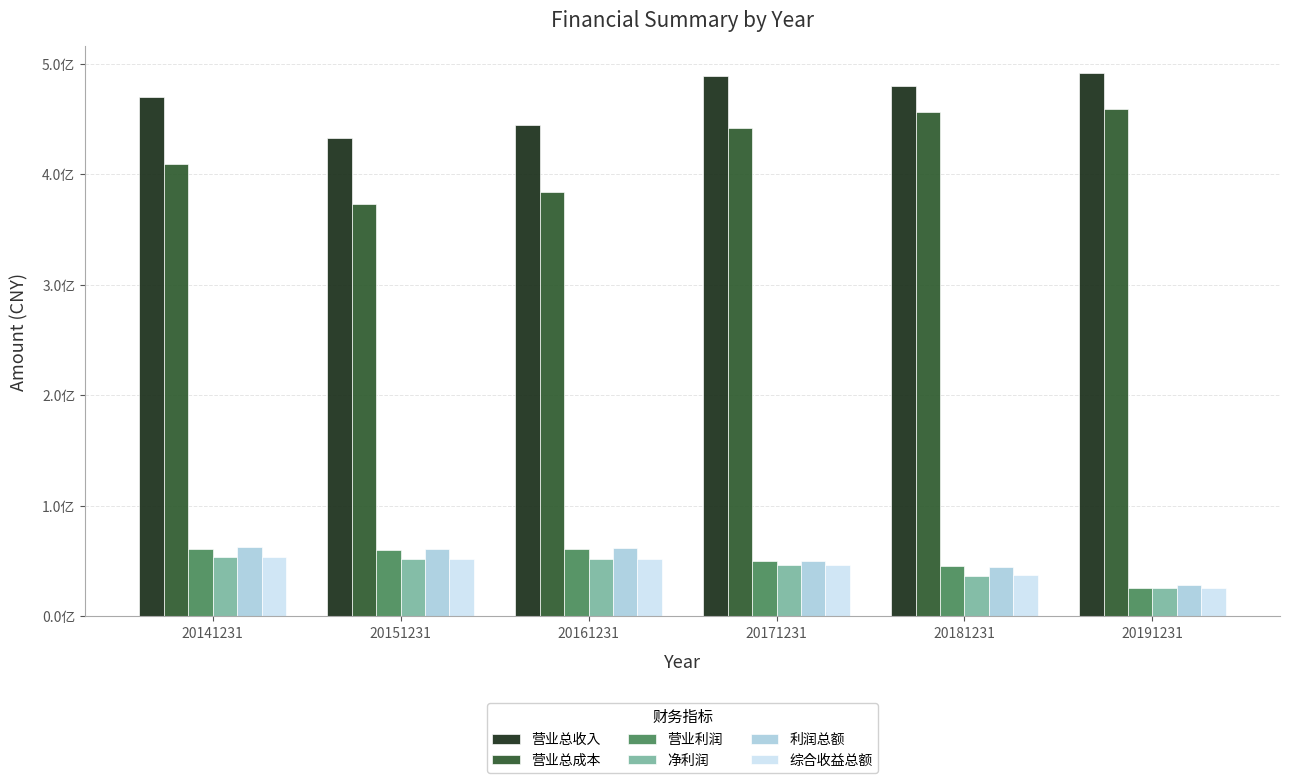

Which series has the widest spread of values?

营业总成本